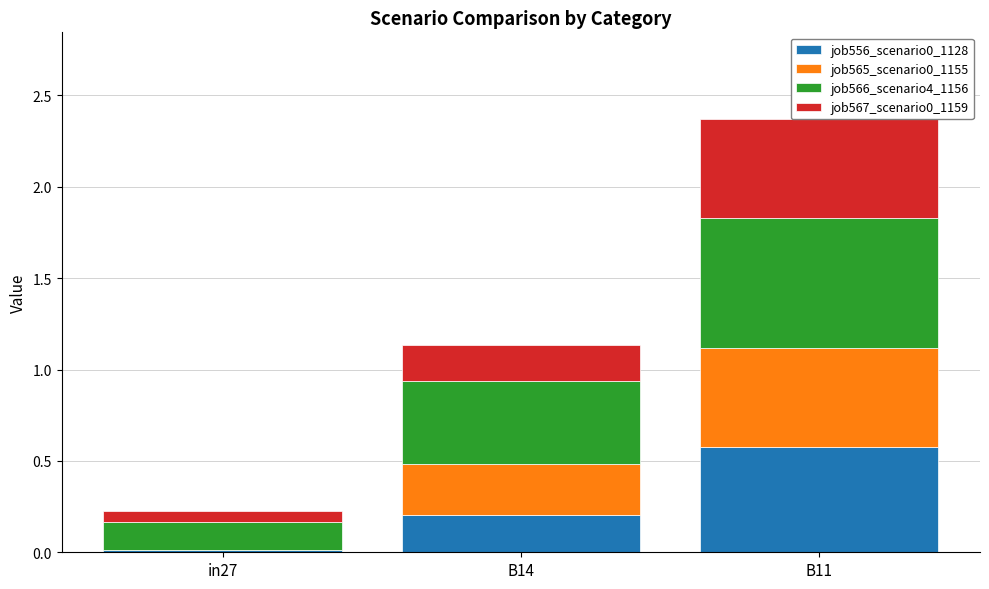

Is the value of job567_scenario0_1159 at in27 greater than the value of job566_scenario4_1156 at B11?

No